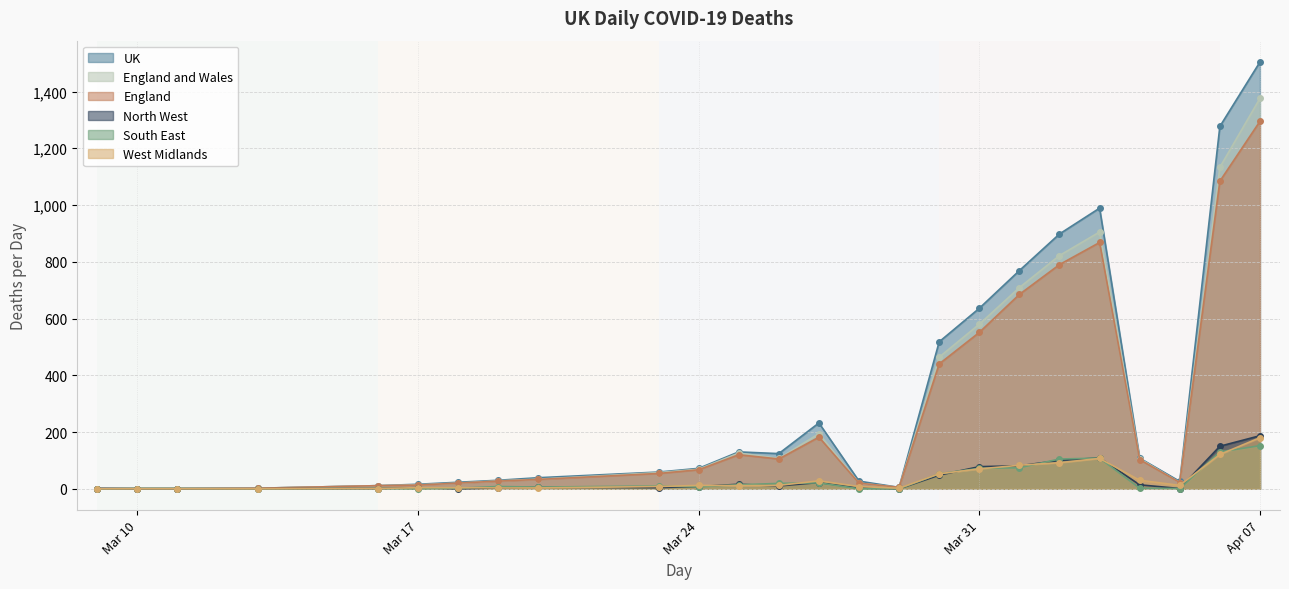

How many series are shown in this chart?

6